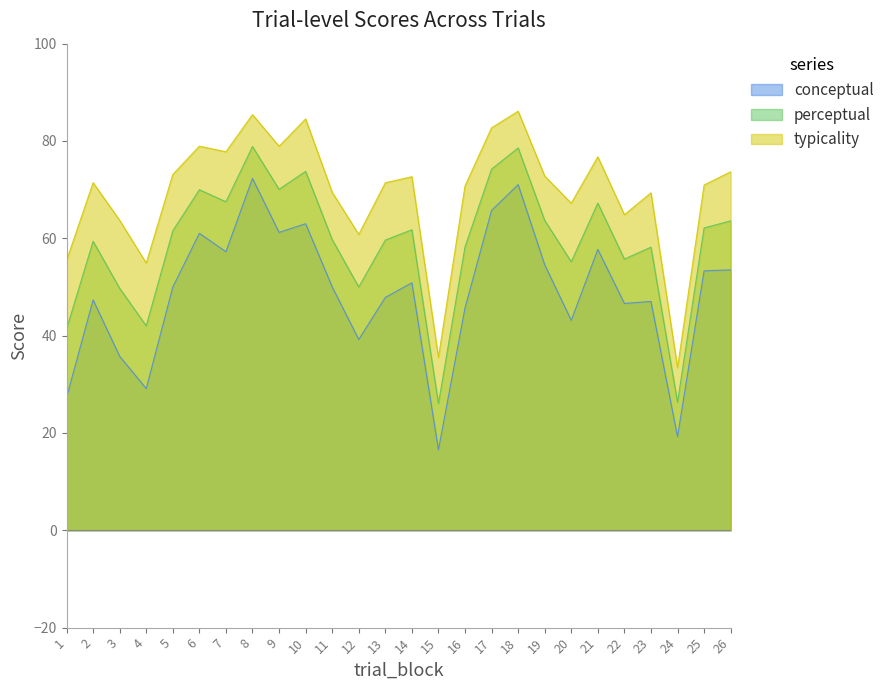

True or false: typicality and perceptual cross at least once.

False